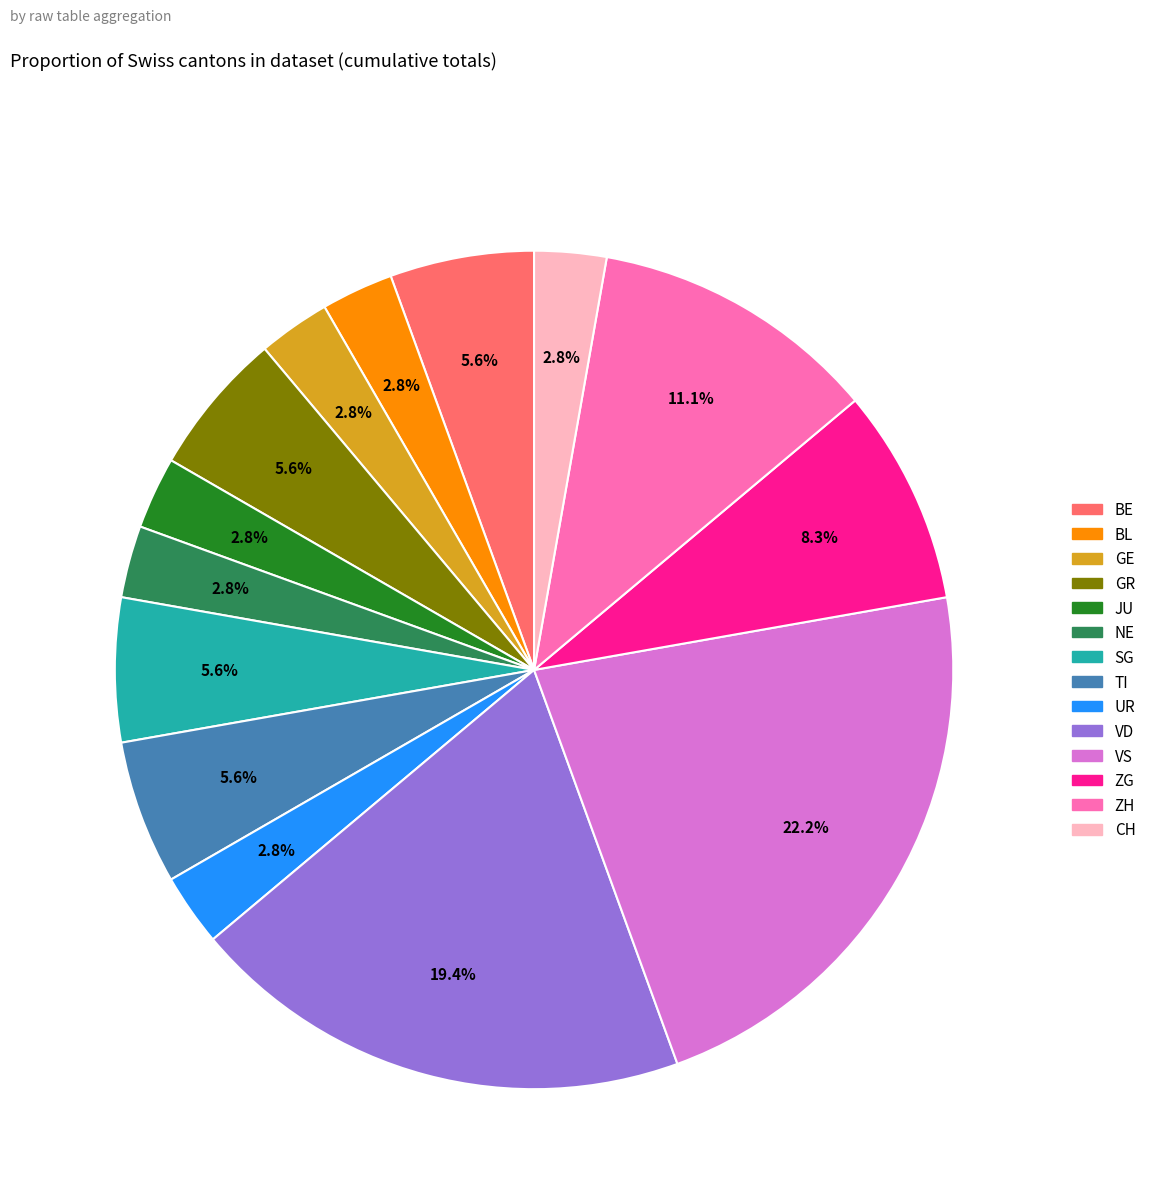

The NE slice represents 3% of the pie. True or false?

True